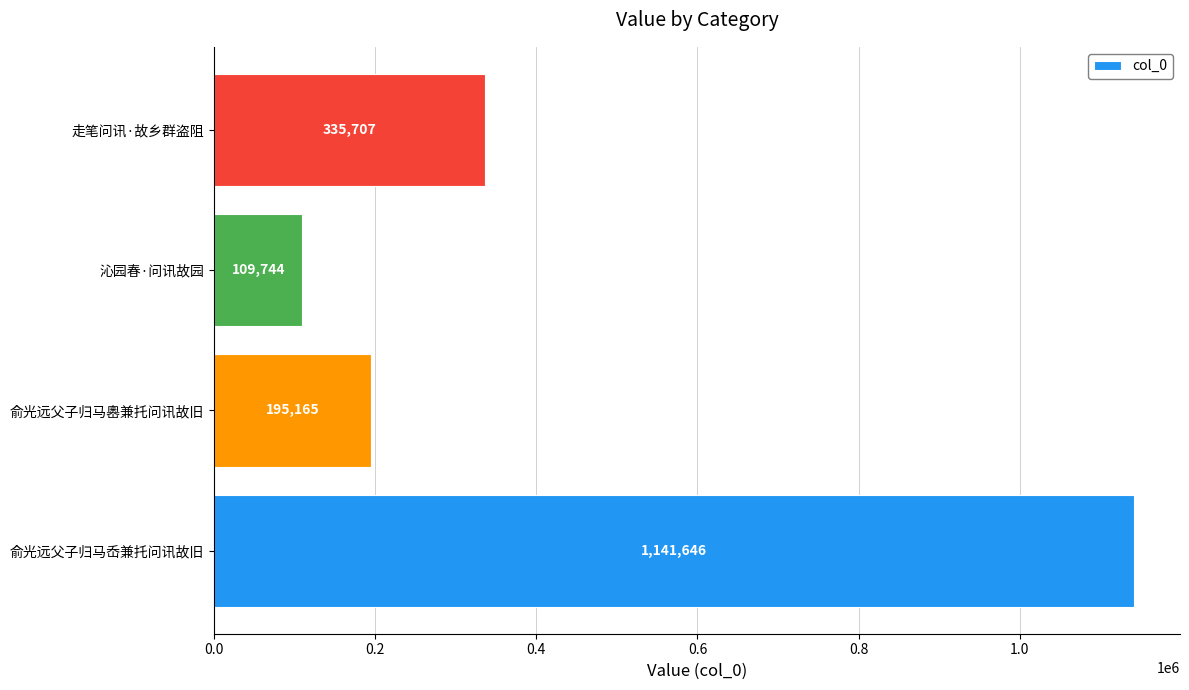

Count the number of data series in this chart.

1